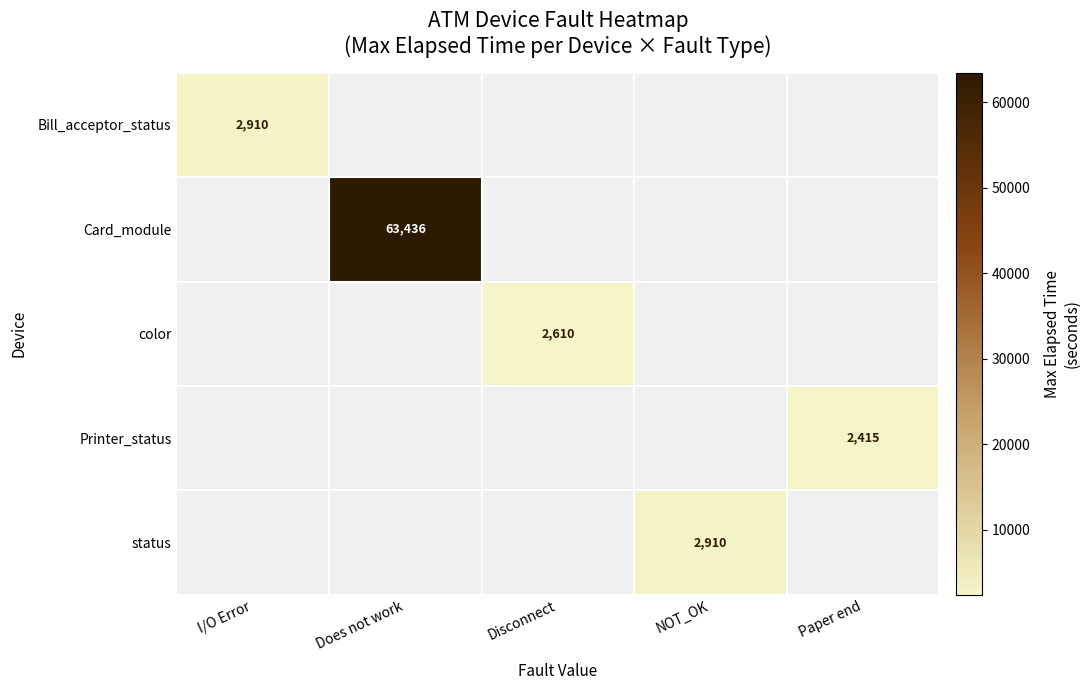

At how many categories does at least one series exceed 17169?

1